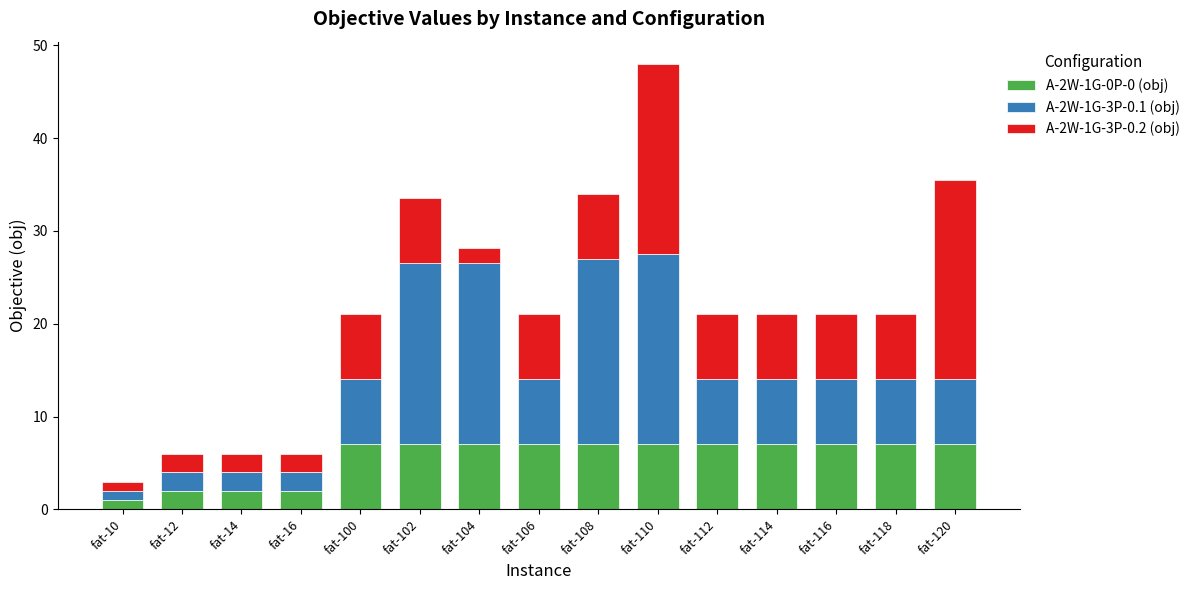

What is the sum of all A-2W-1G-0P-0 (obj) values?

84.0